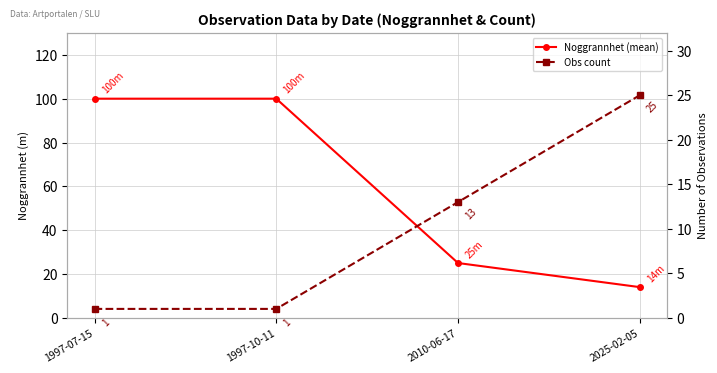

Rank the series at 2010-06-17 from highest to lowest value.

Noggrannhet (mean), Obs count